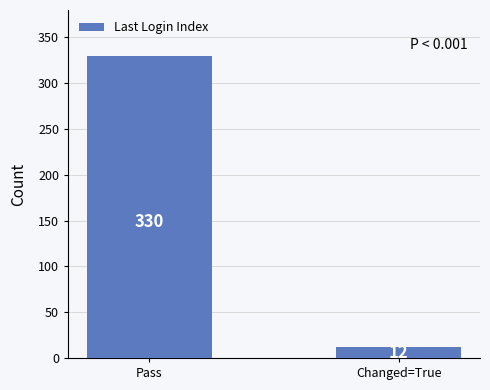

What value does the data have at Changed=True, to the nearest 5?

10